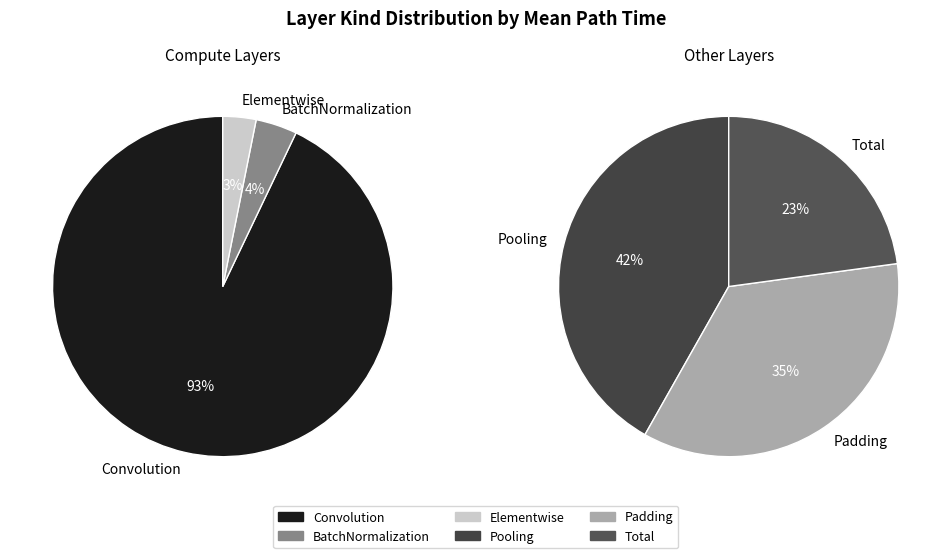

Does Convolution represent more than half of the total?

No